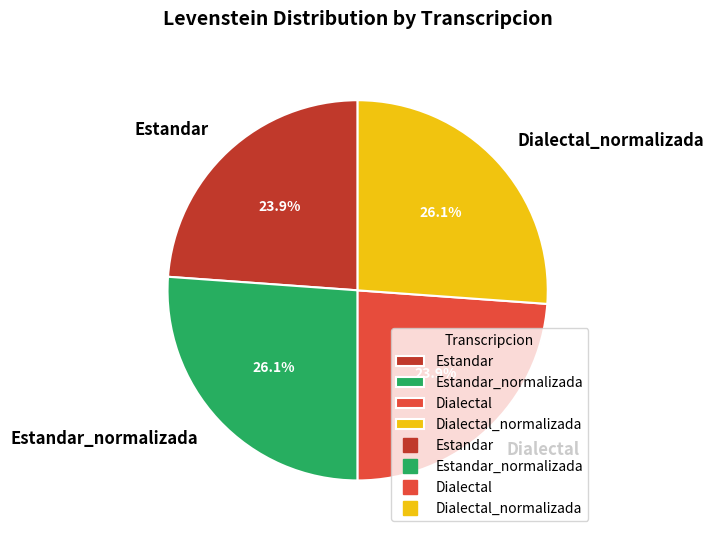

How many segments does this pie chart have?

4